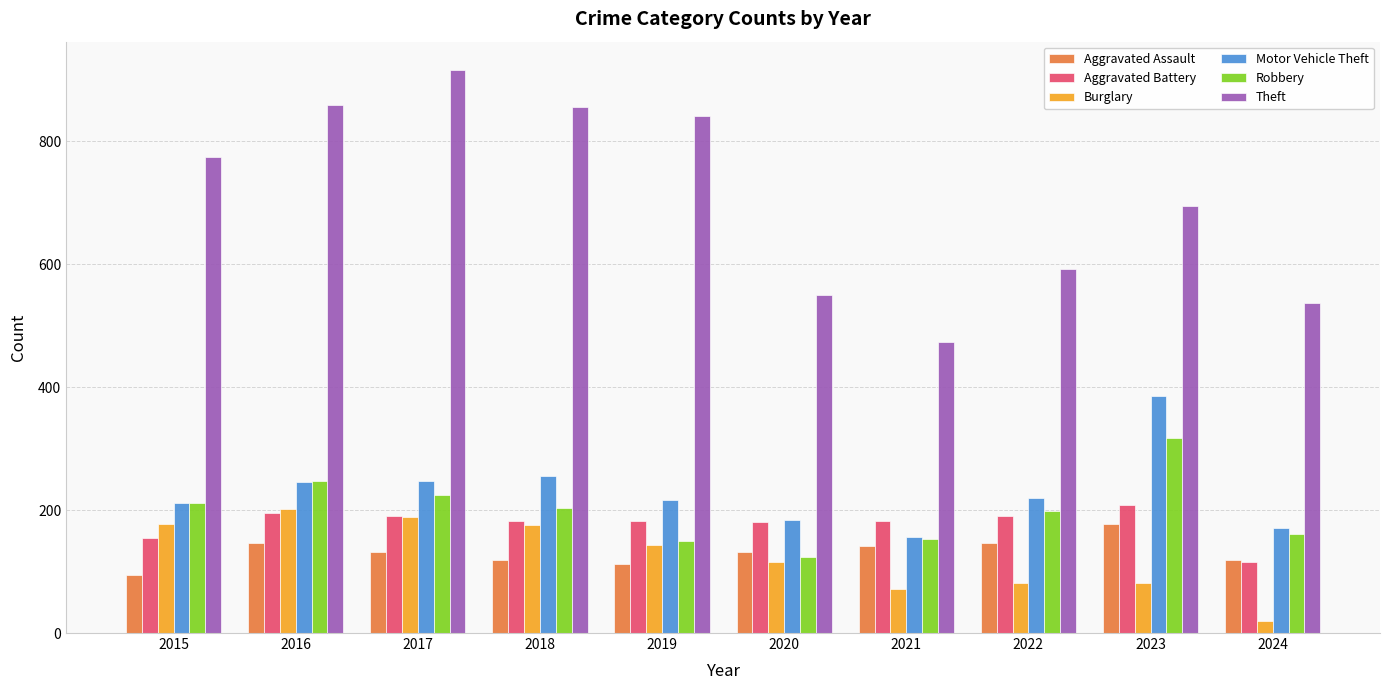

The Theft series shows 858 at 2016. True or false?

True